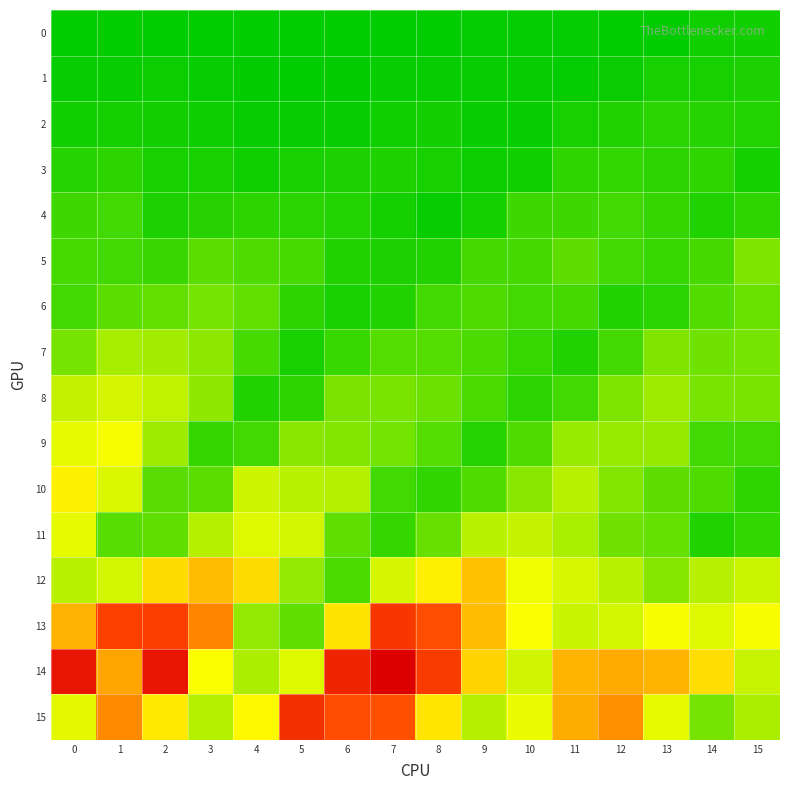

Which series has the largest total across all categories?

14